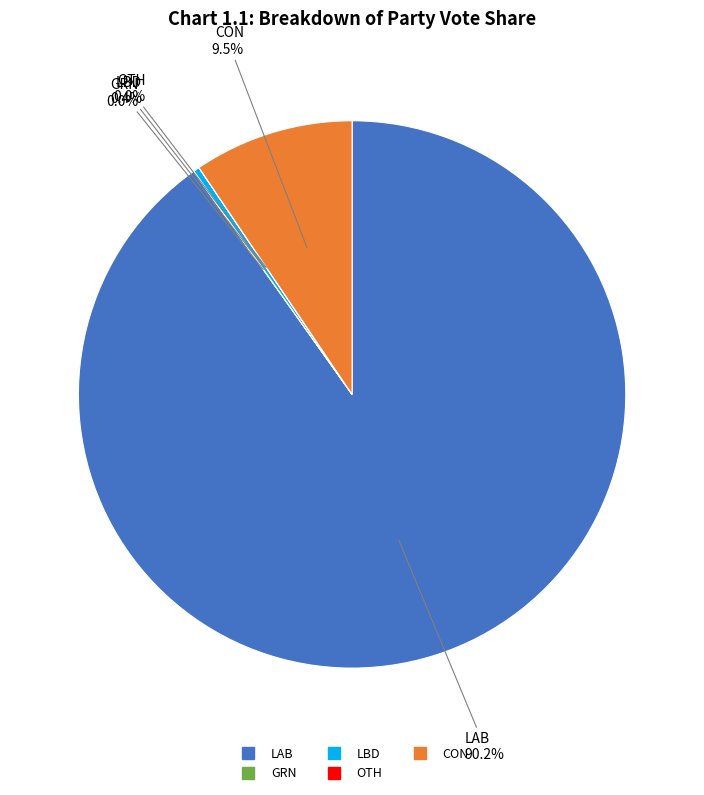

Which slice is the largest?

LAB